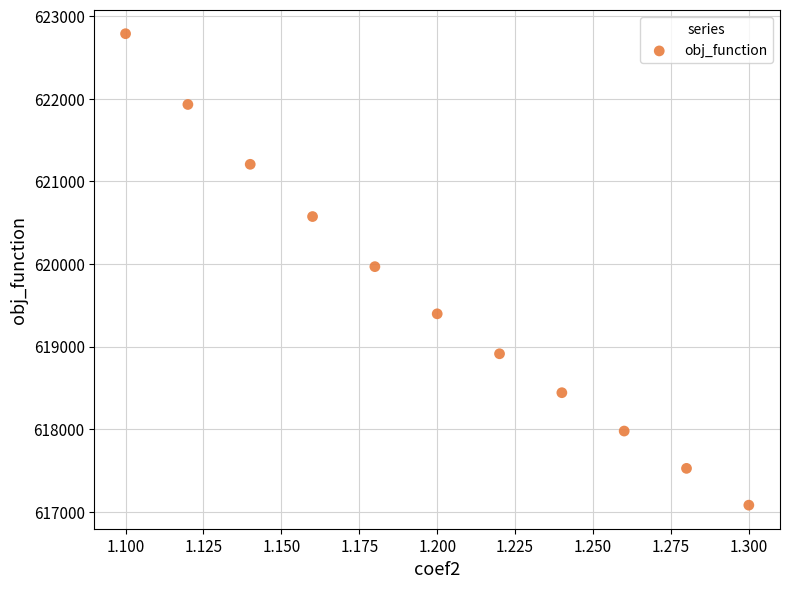

What is the average Y value?

619617.8